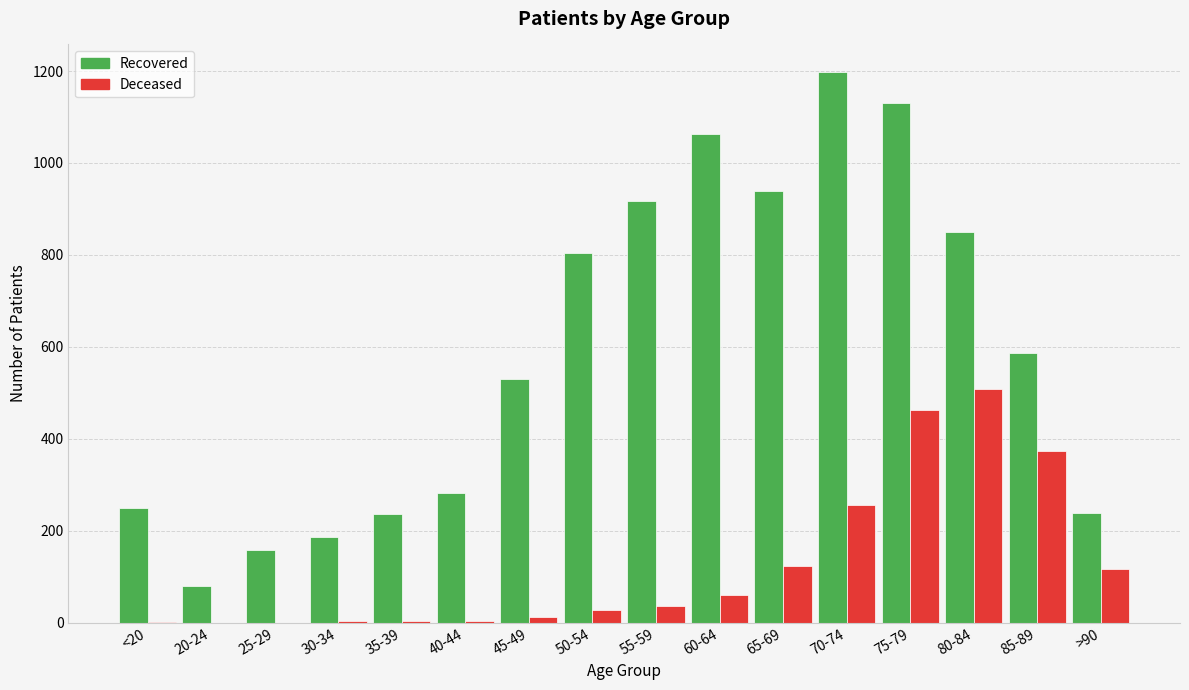

How many groups of bars are there?

16